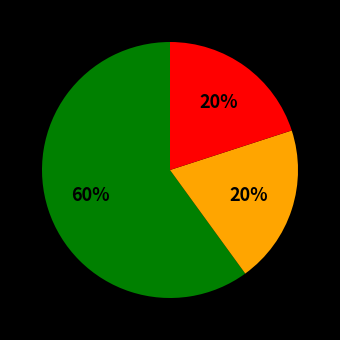

Does any single category account for the majority?

Yes